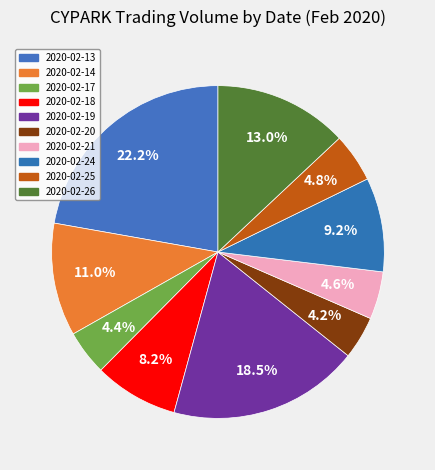

Is it true that 2020-02-14 is 18% of the pie?

False